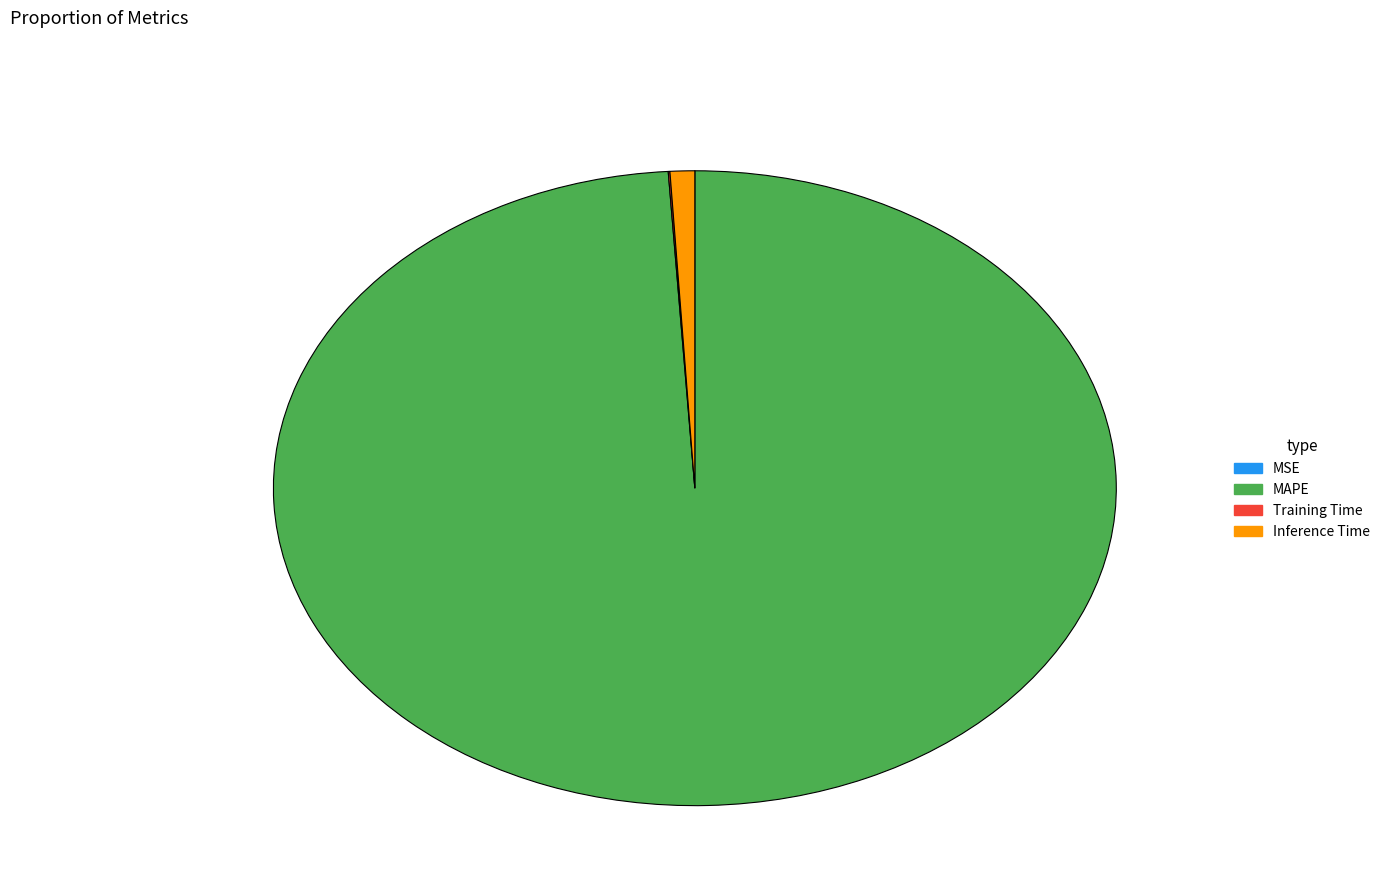

What is the largest slice in the pie chart?

MAPE